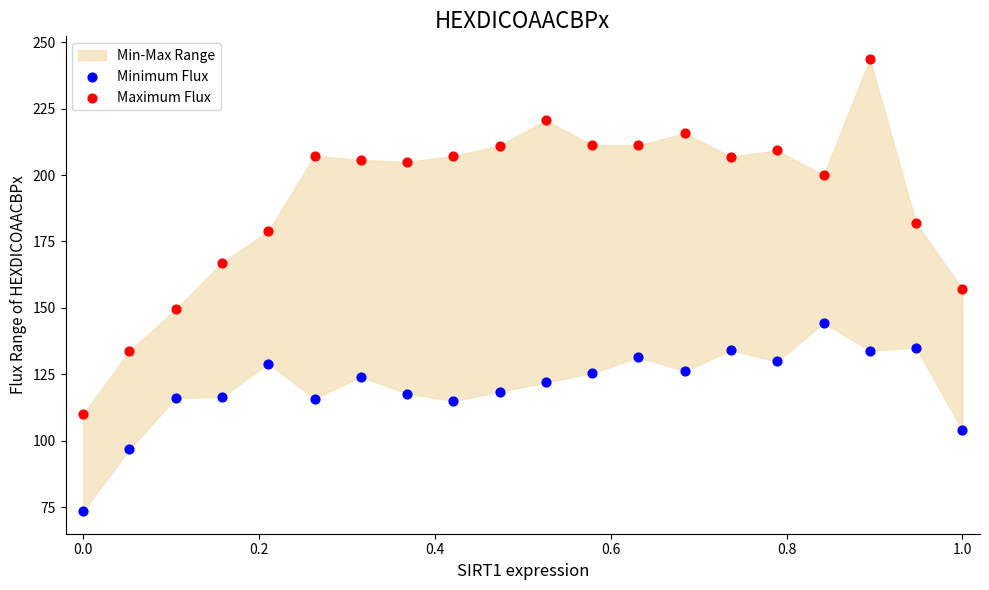

Which series contains the highest Y value?

Maximum Flux